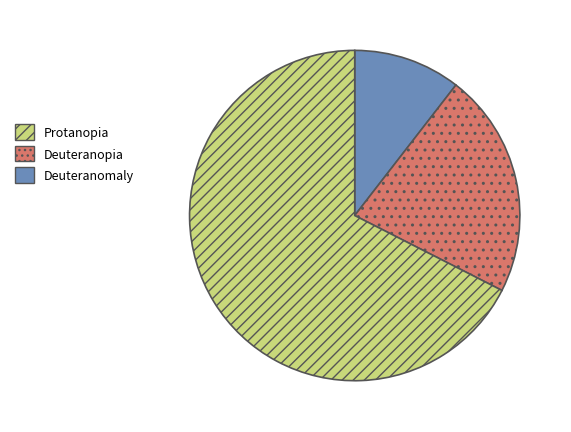

Is there a majority slice in this chart?

Yes